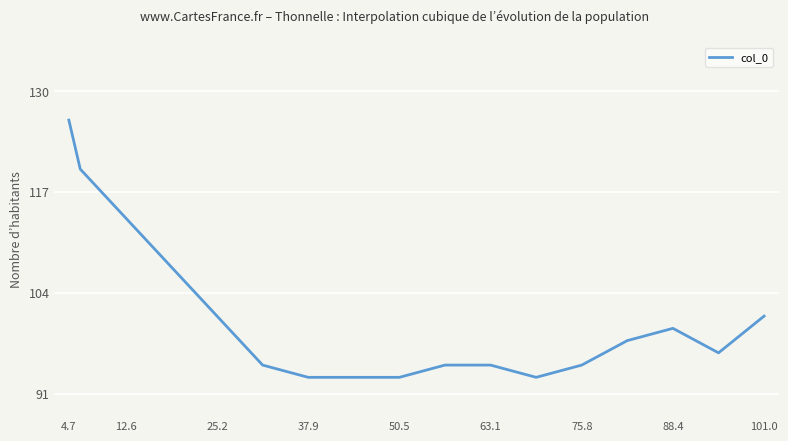

Does the chart display data point markers on the line(s)?

No